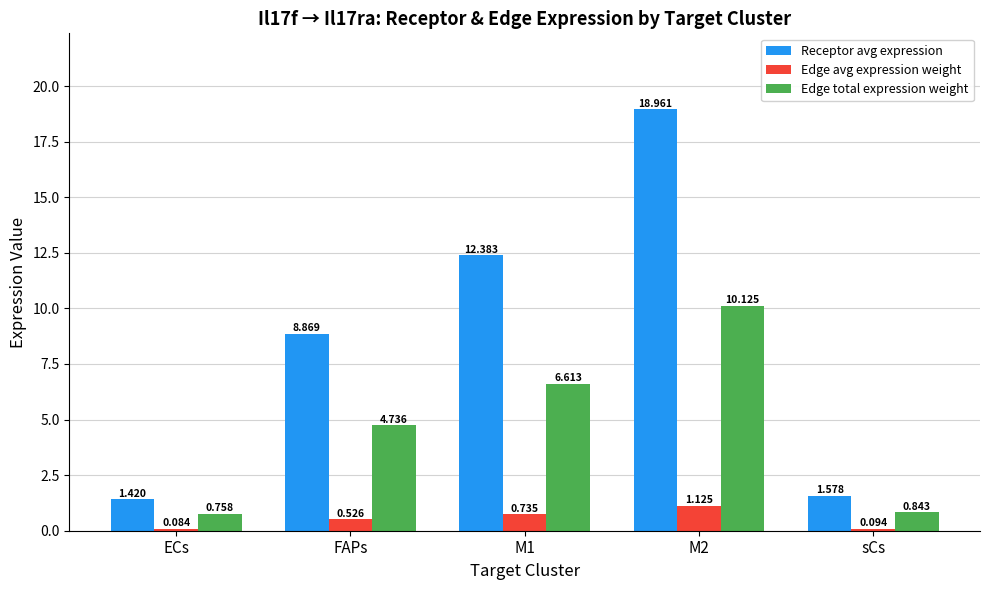

Rank the series by their maximum value, from highest to lowest.

Receptor avg expression, Edge total expression weight, Edge avg expression weight